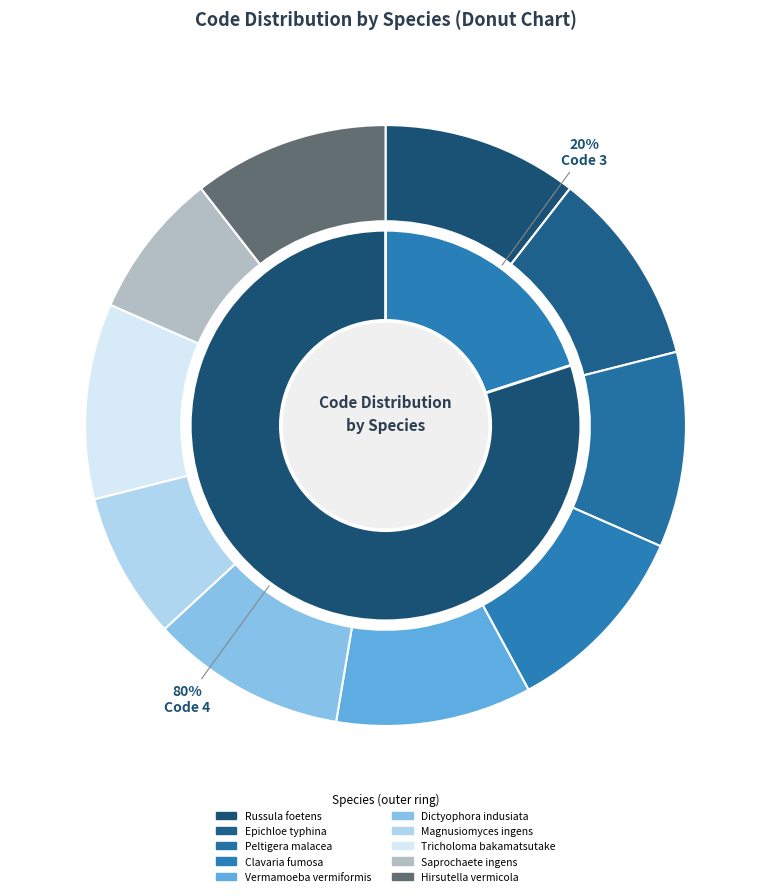

What is the smallest slice in the pie chart?

Magnusiomyces ingens